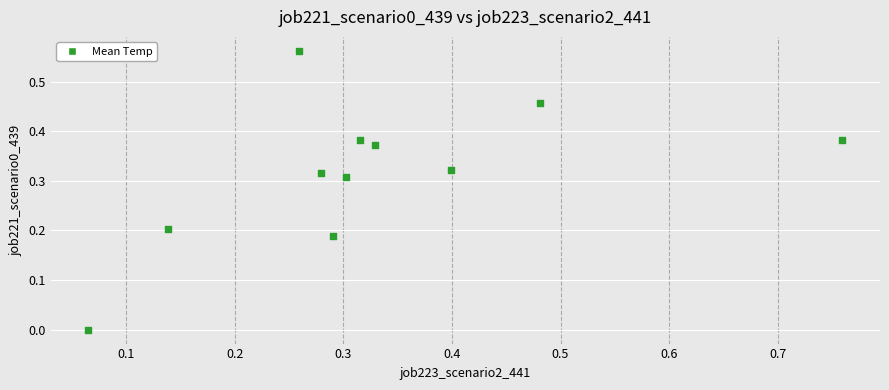

What is the range of X values (max minus min)?

0.7